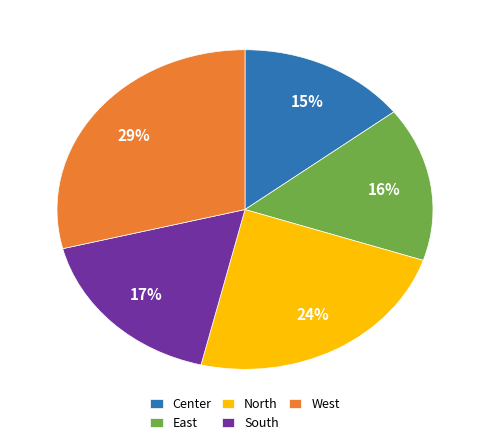

Combined, do East and Center account for over 50%?

No